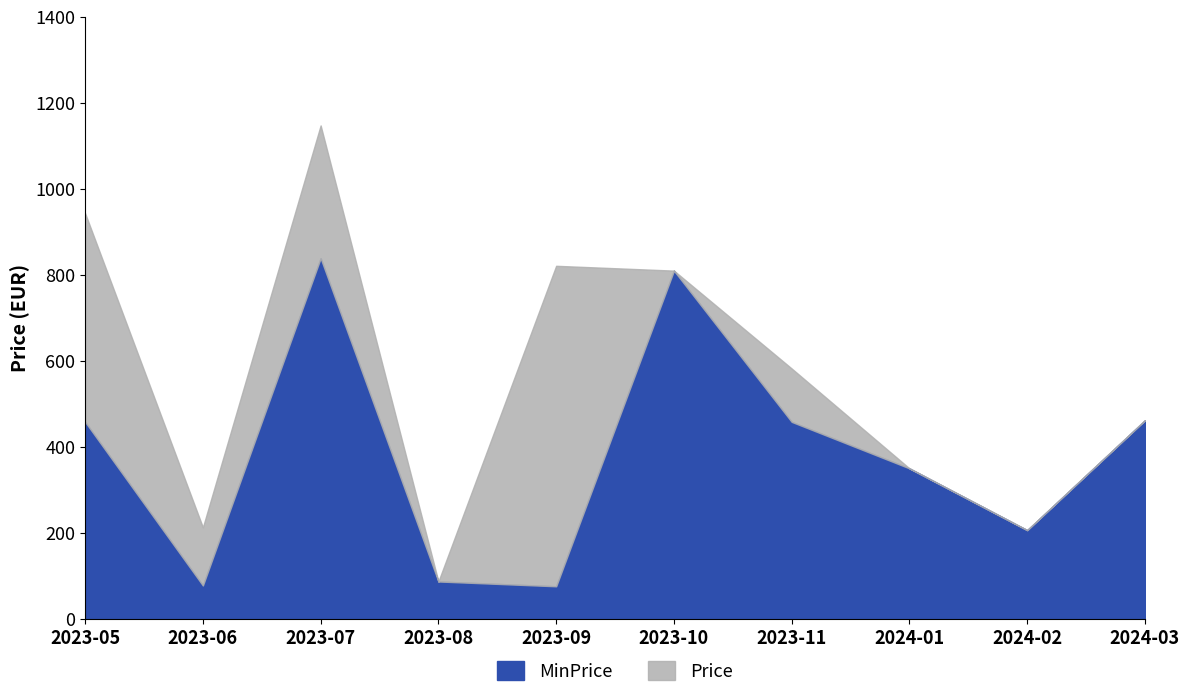

What is the value of the Price point at the 4th from the left?

86.8